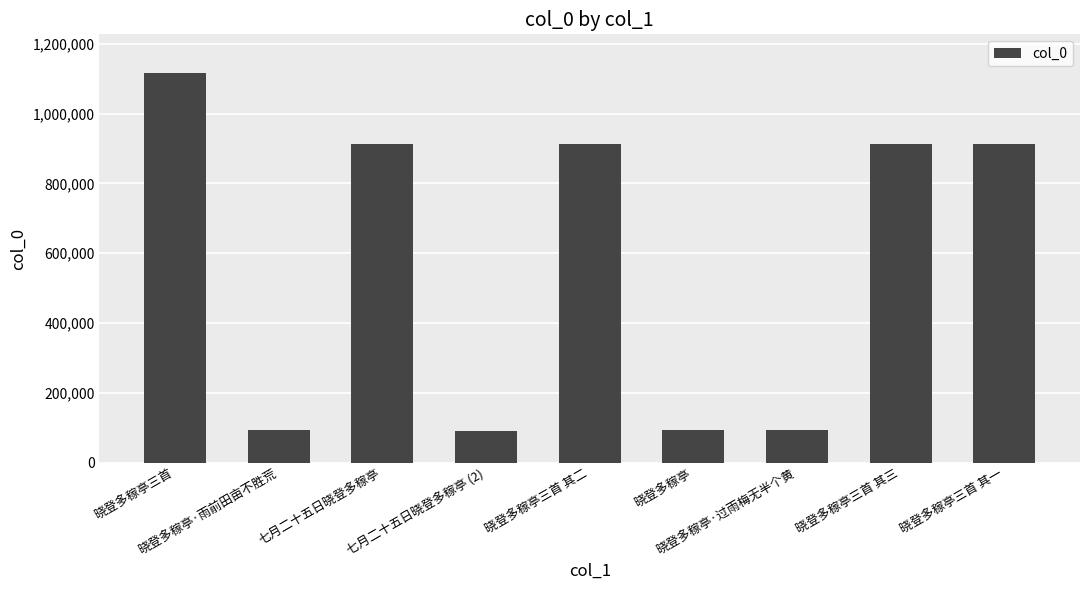

What is the greatest value displayed?

1115419